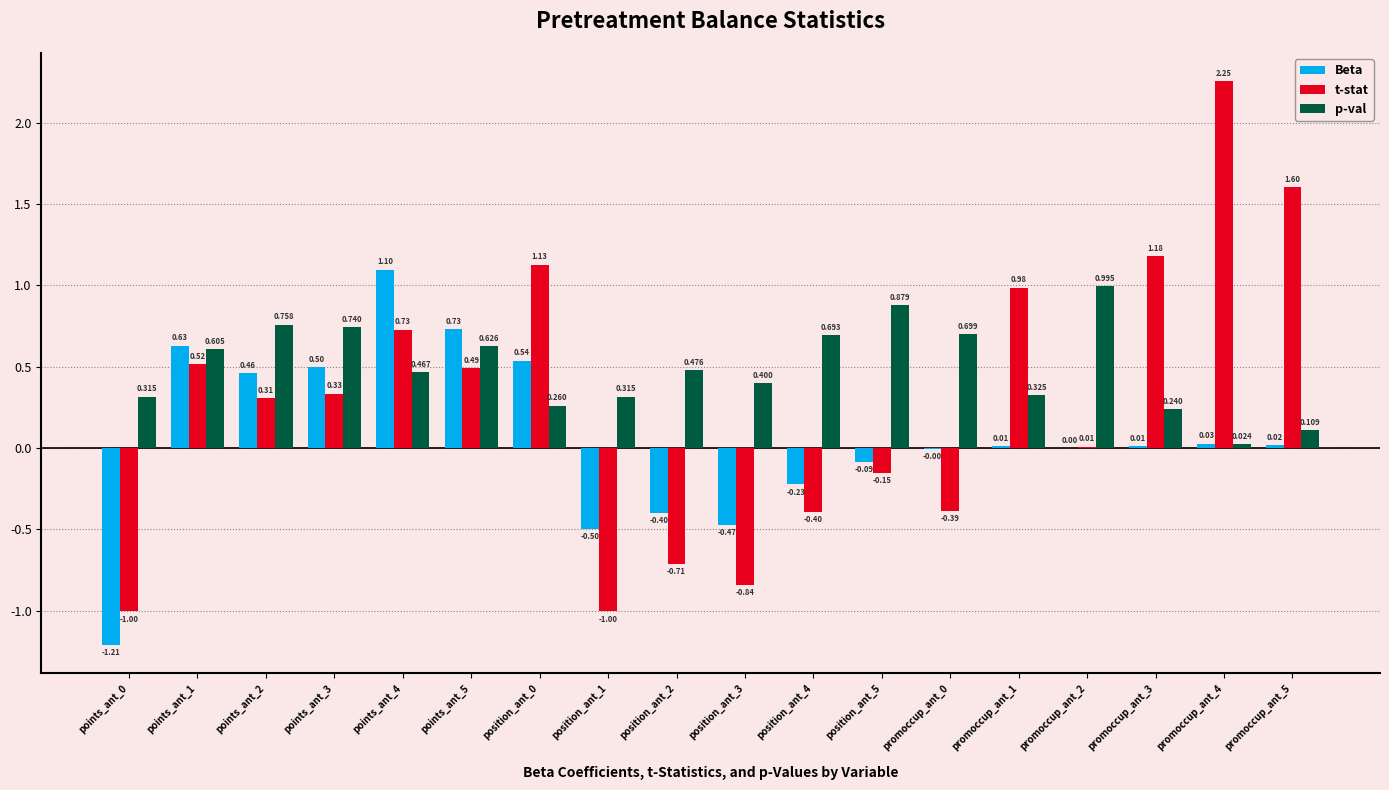

Which series has the largest total across all categories?

p-val